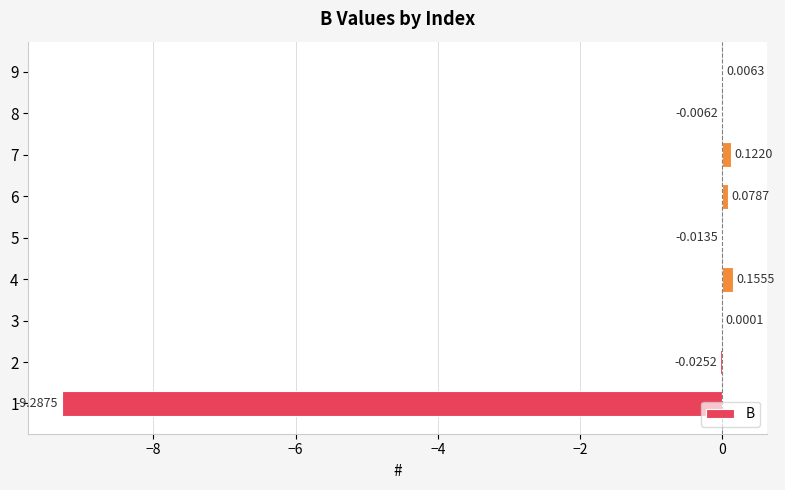

What is the sum of all values?

-9.0